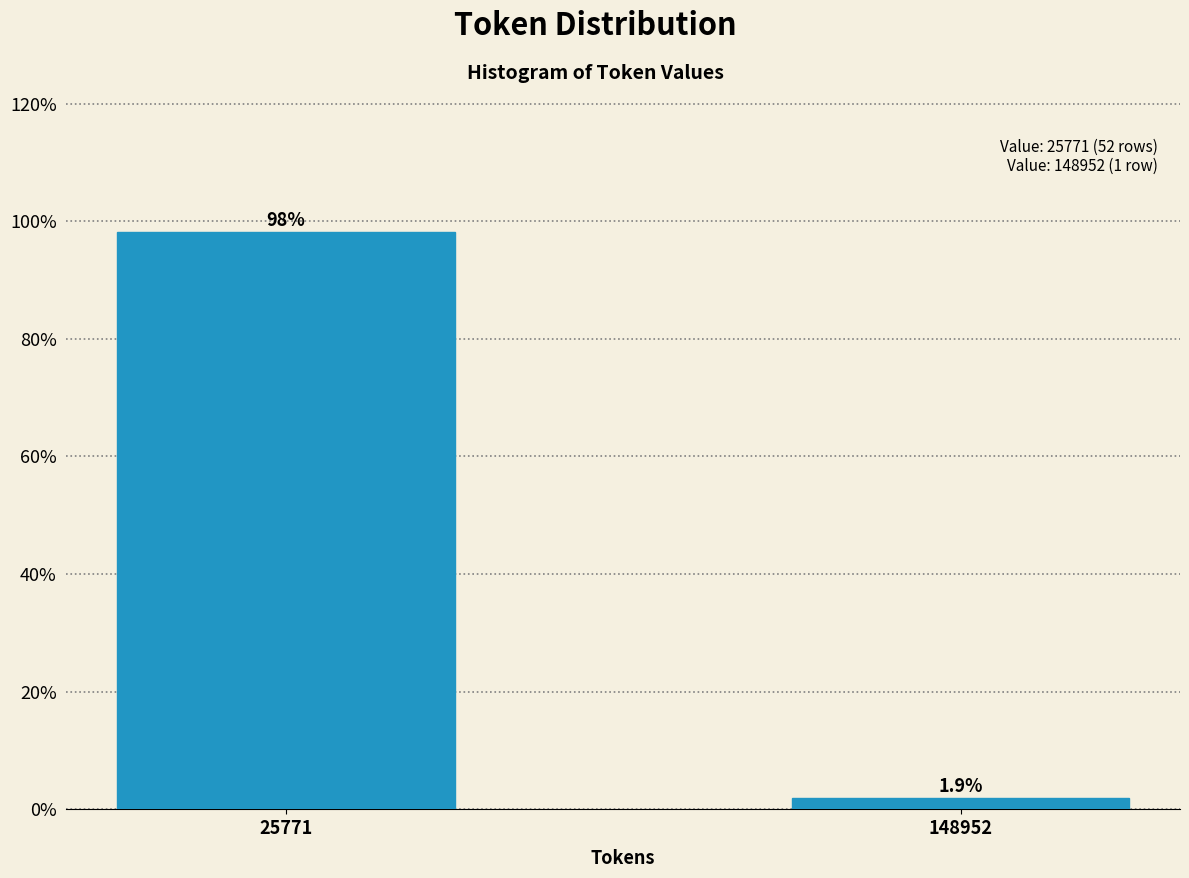

Reading left to right, transcribe all the data shown in this chart.

25771=98.1	148952=1.9